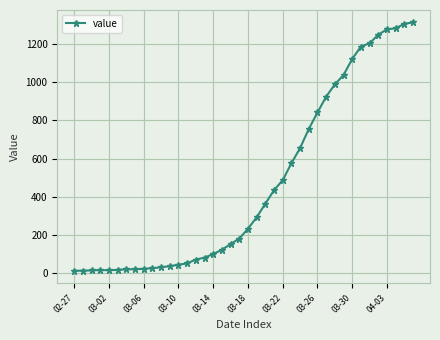

How many lines are shown in the chart?

1